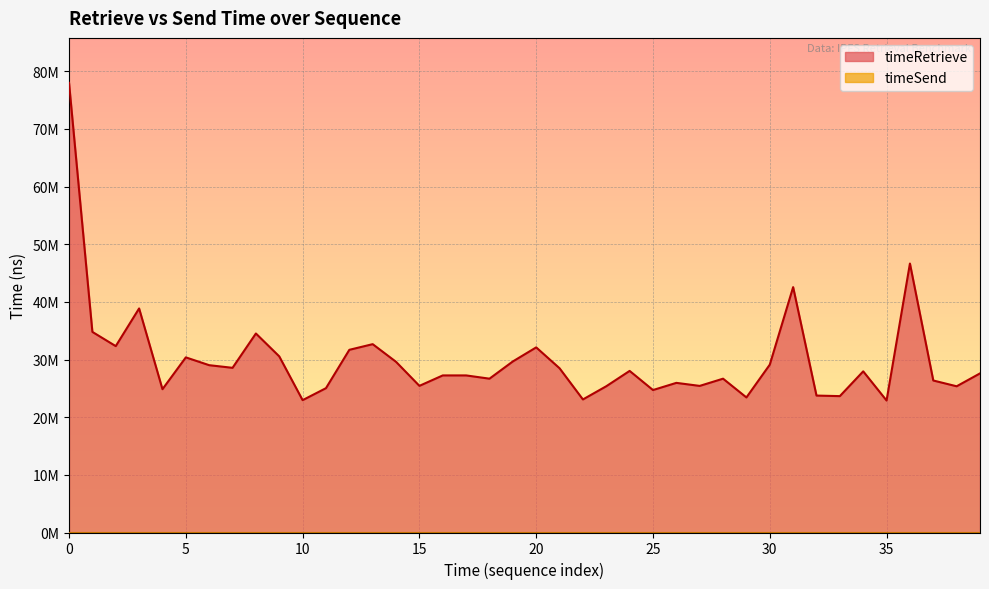

Which category has the lowest value in the timeRetrieve line series?

35